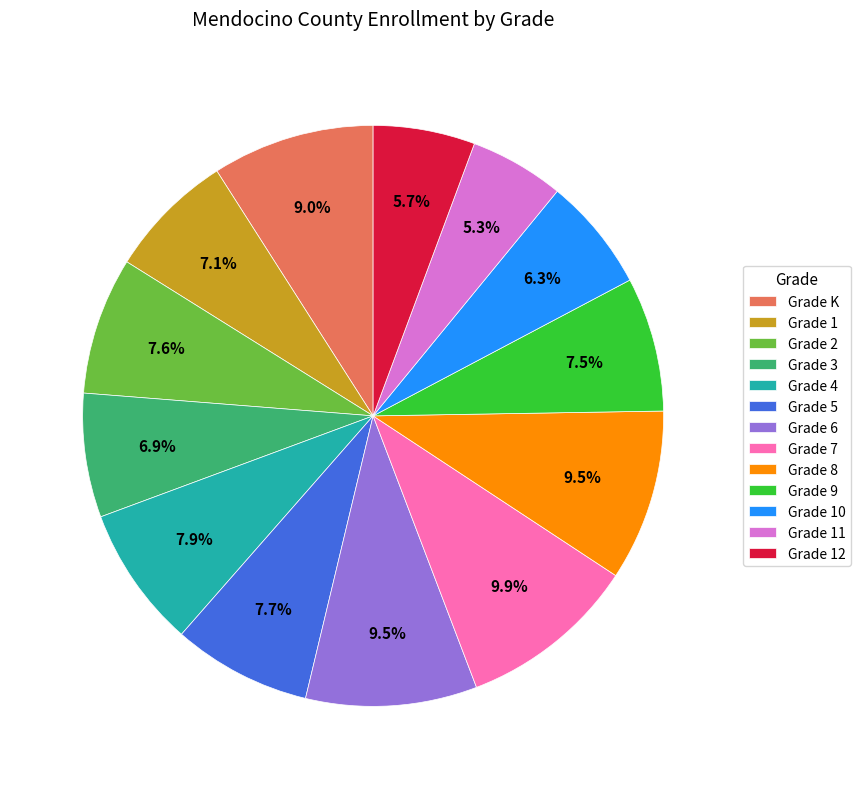

To the nearest percent, what is the difference between the largest and smallest slice percentages?

5%